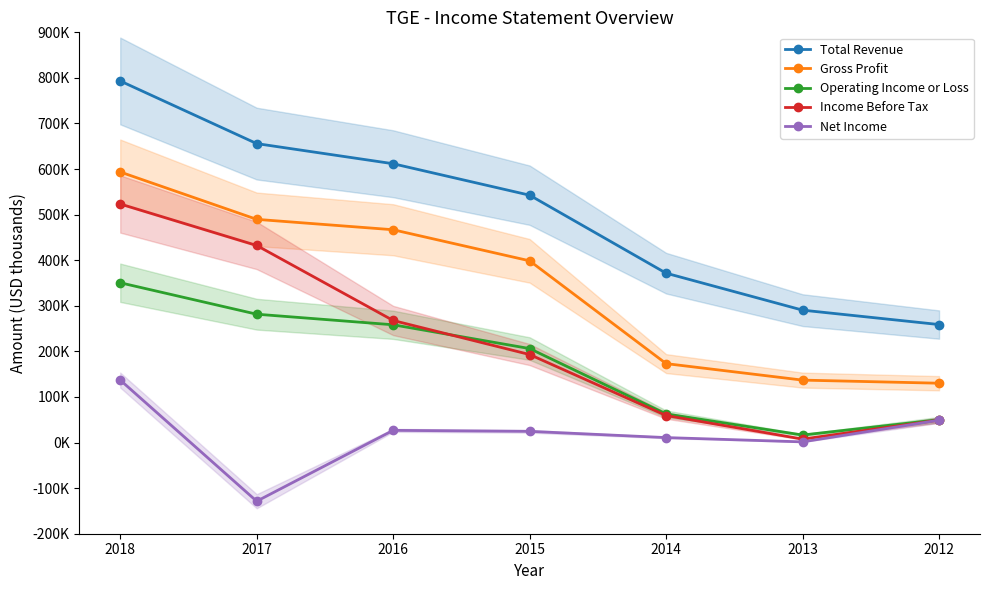

Reading left to right, list all the values displayed in this chart.

Total Revenue: 793300	655900	611700	542700	371600	290500	258900
Gross Profit: 593600	489700	466900	398700	173200	137000	130200
Operating Income or Loss: 350600	281600	258400	206200	62800	16500	50200
Income Before Tax: 523400	432400	267800	193100	59300	7600	49200
Net Income: 137100	-128700	26800	24600	10900	1500	49100